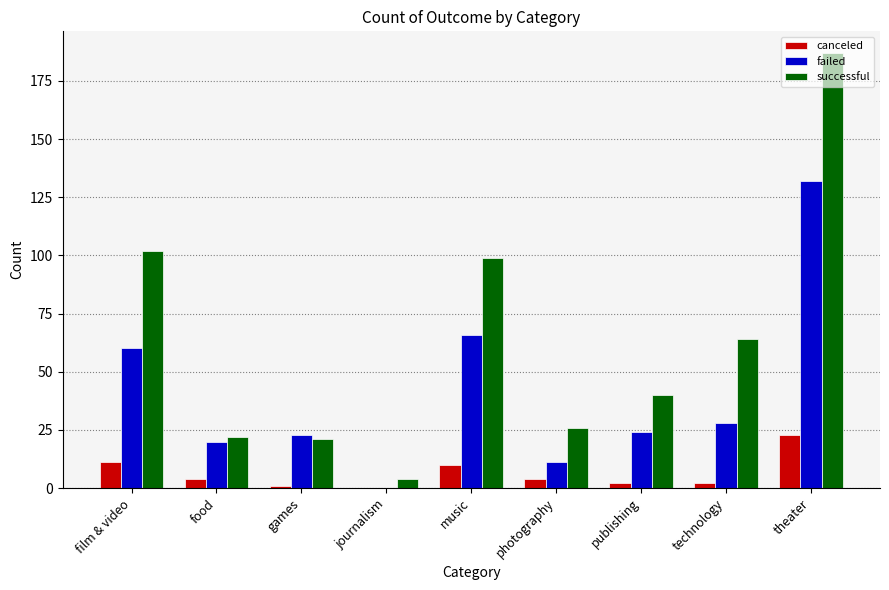

Is it true that failed equals 20 at food?

True